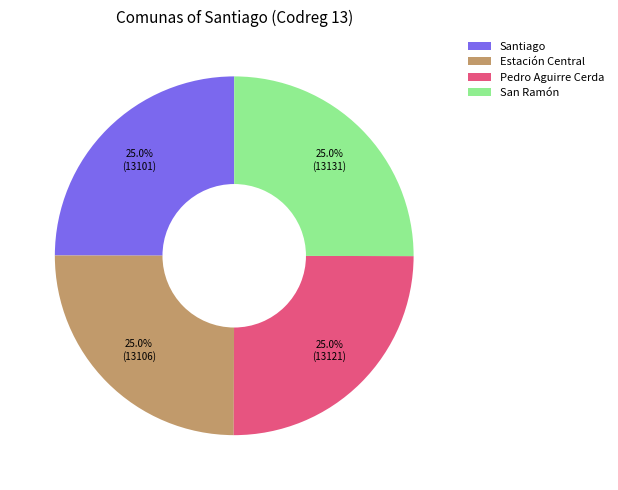

Is there any slice that represents more than half of the pie?

No